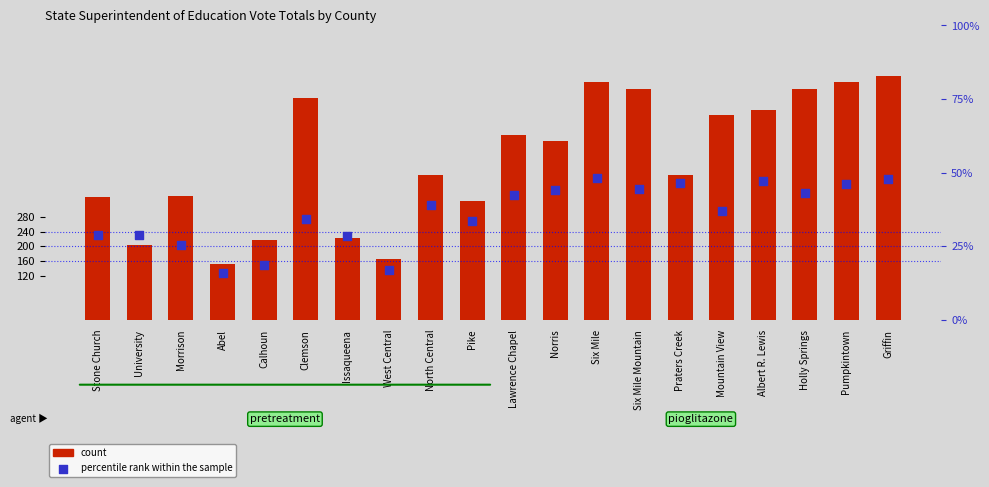

Which series contains the lowest Y value?

percentile rank within the sample